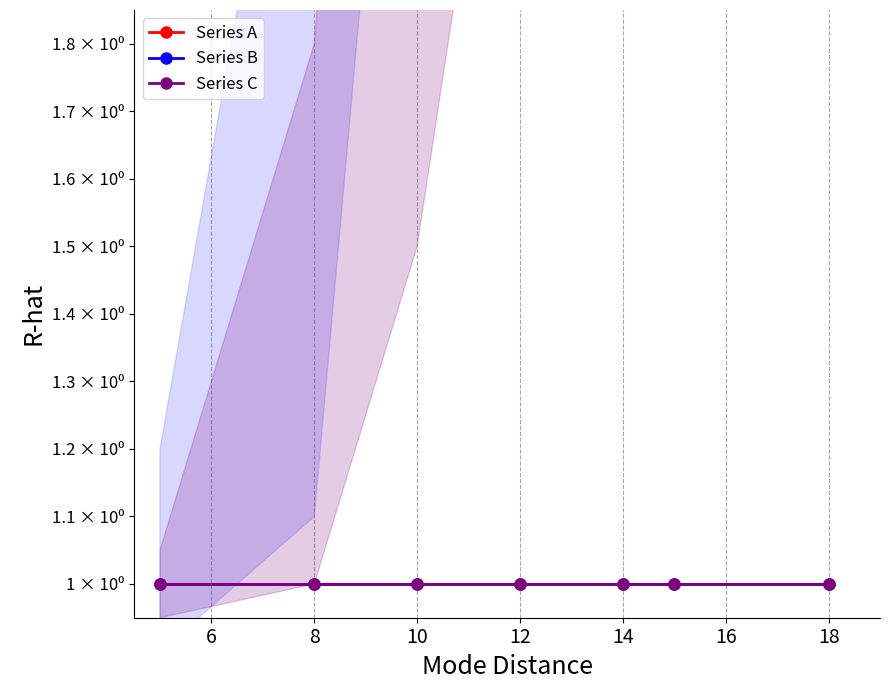

Which series has the largest range (max minus min)?

Series A